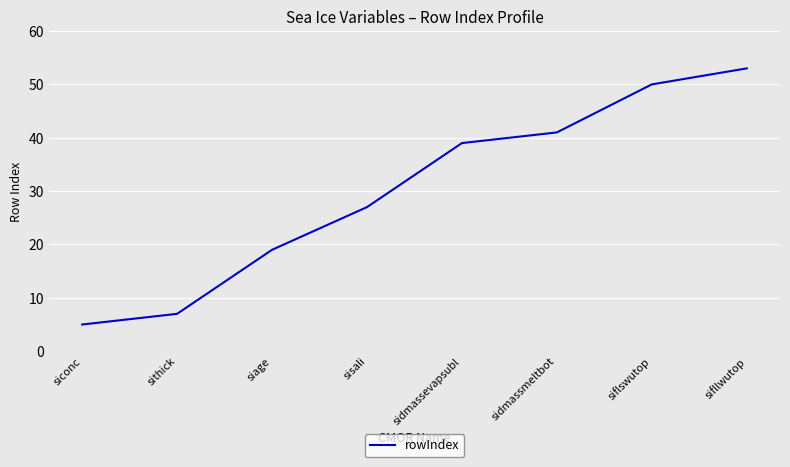

Reading left to right, extract all data points from this chart.

5	7	19	27	39	41	50	53